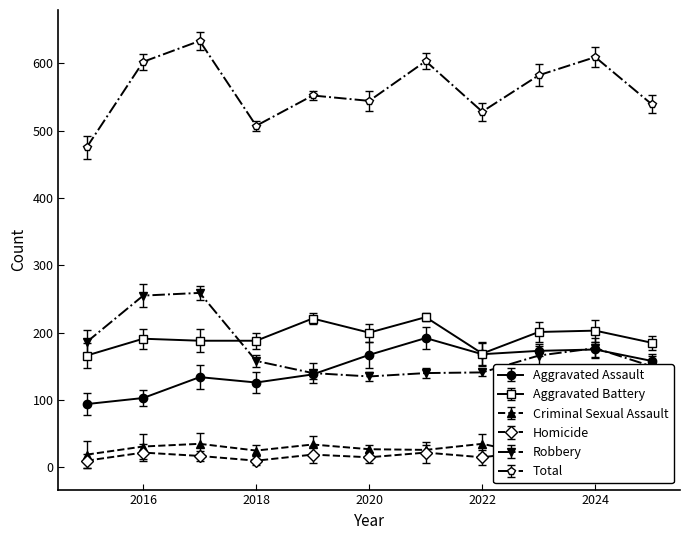

True or false: Aggravated Assault and Aggravated Battery cross at least once.

False